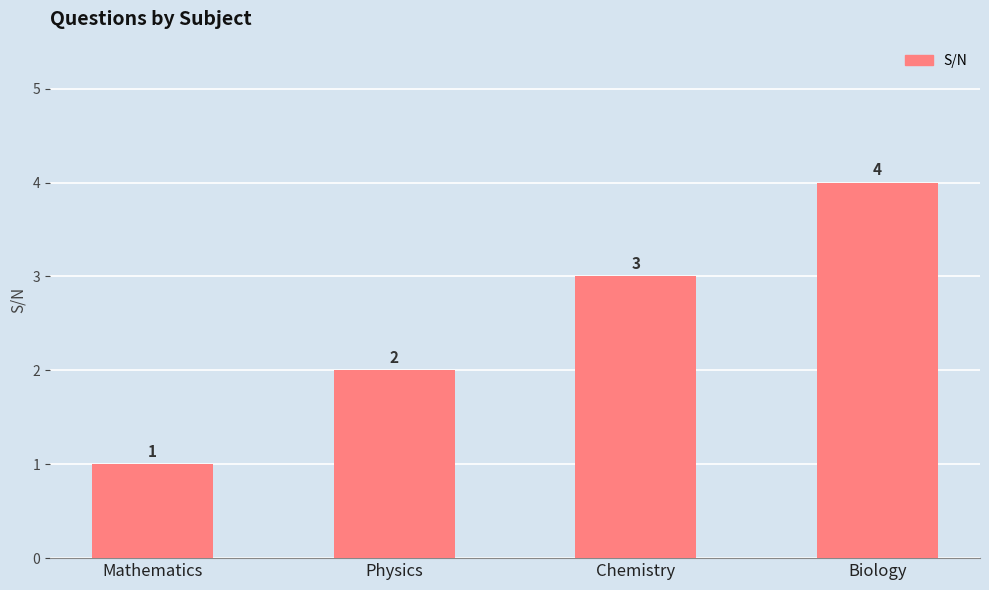

At which label is the value closest to 2?

Physics